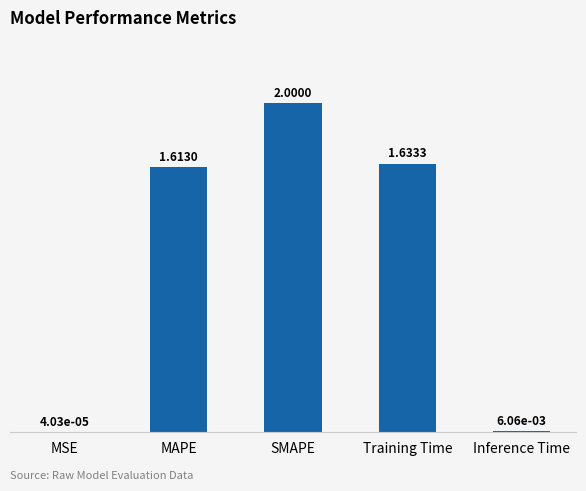

Where is the data nearest to the value 1?

MAPE